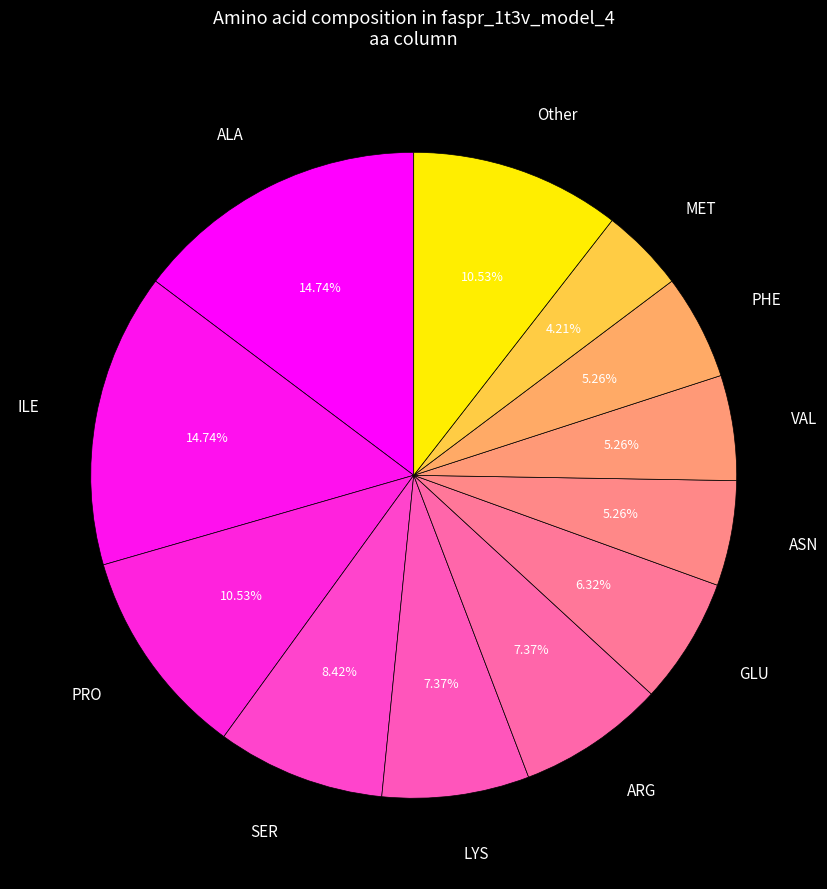

How many segments does this pie chart have?

12